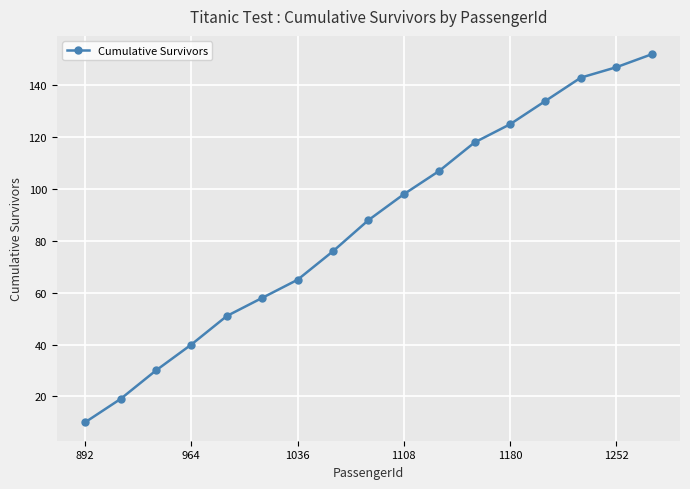

What is the average value?

86